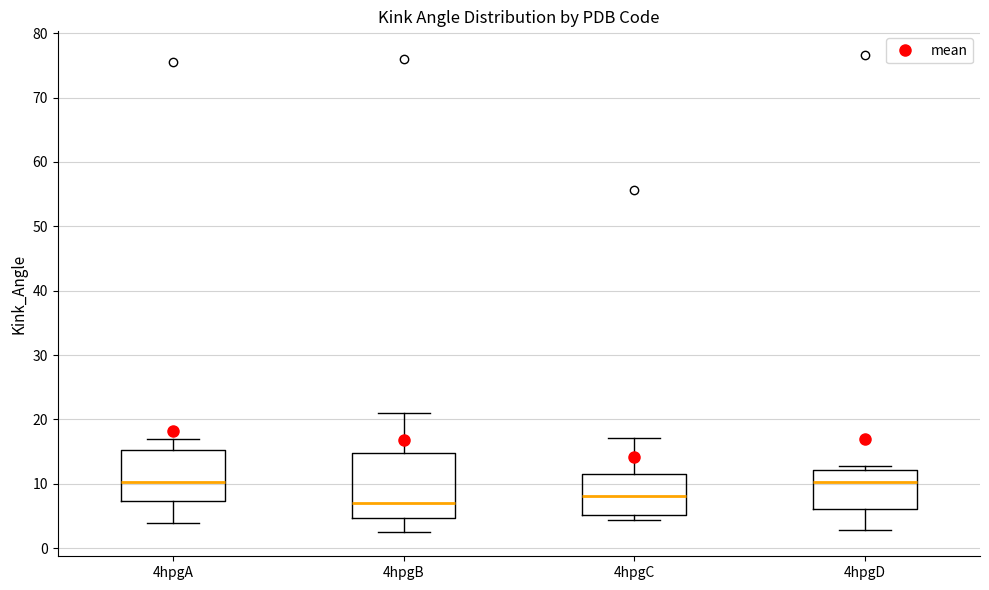

Which box is the tallest, from its lower edge to its upper edge?

4hpgB